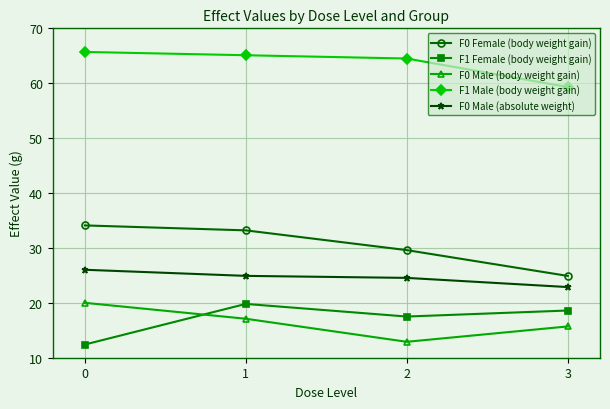

What are all the series names shown in the legend?

F0 Female (body weight gain), F1 Female (body weight gain), F0 Male (body weight gain), F1 Male (body weight gain), F0 Male (absolute weight)